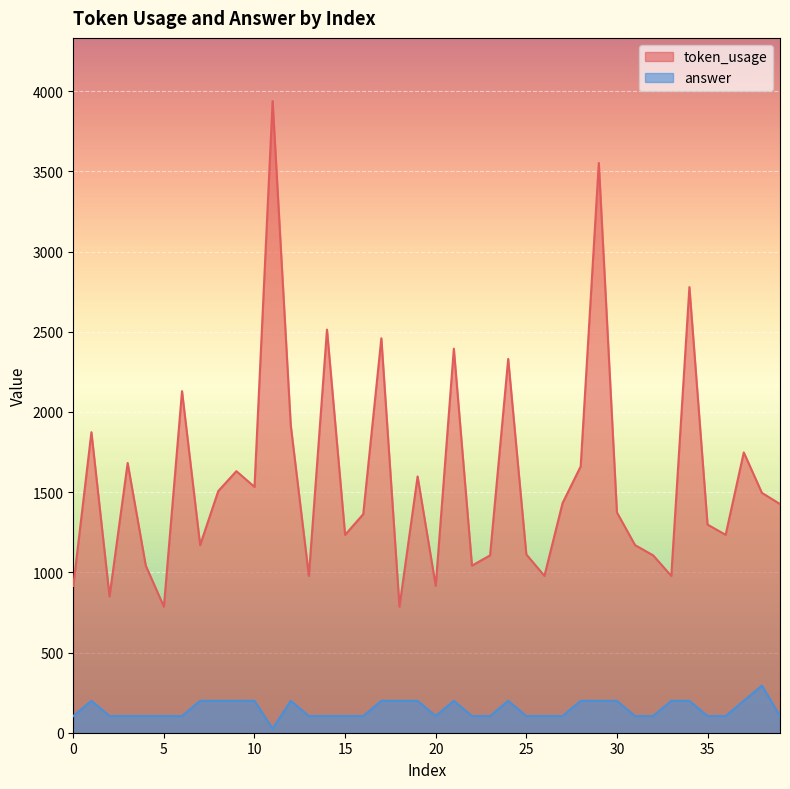

The value of answer at 2 is 146.3. True or false?

False